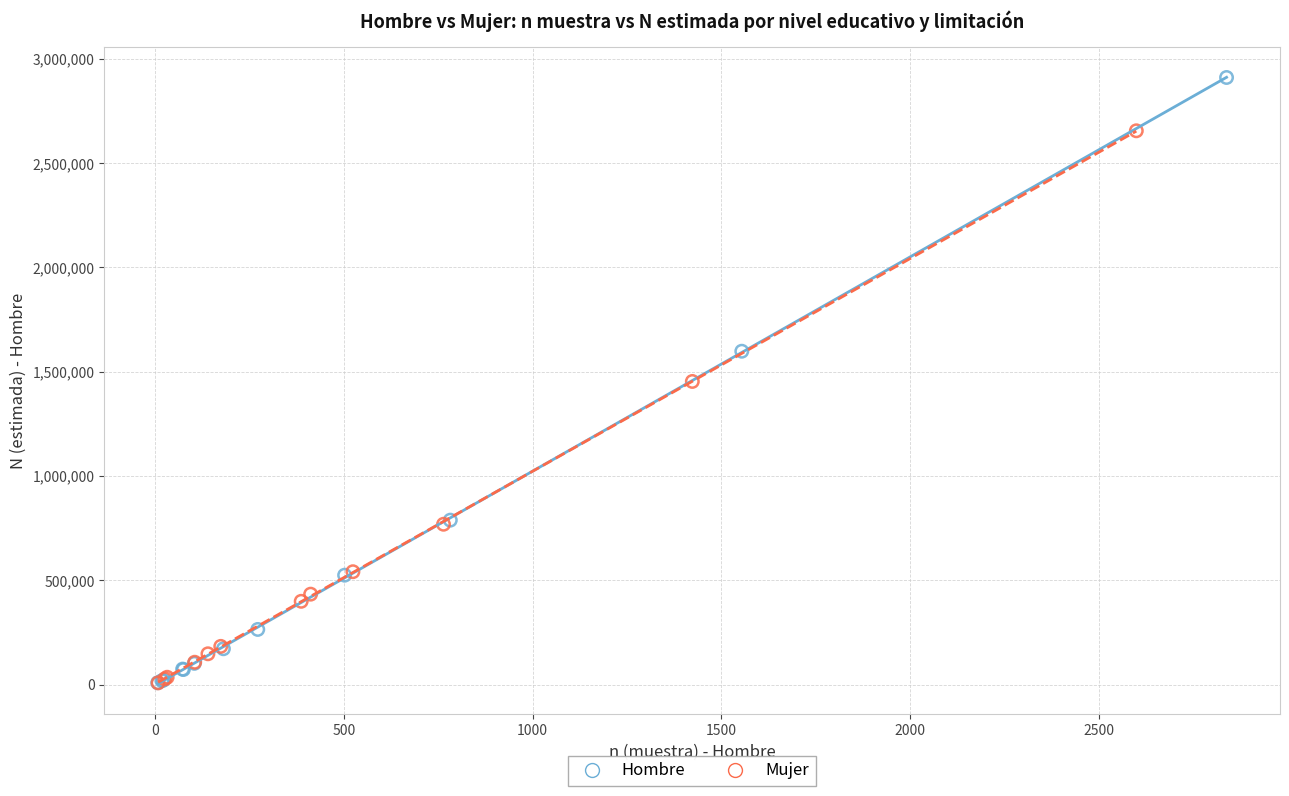

Which series has the largest Y range (max minus min)?

Hombre